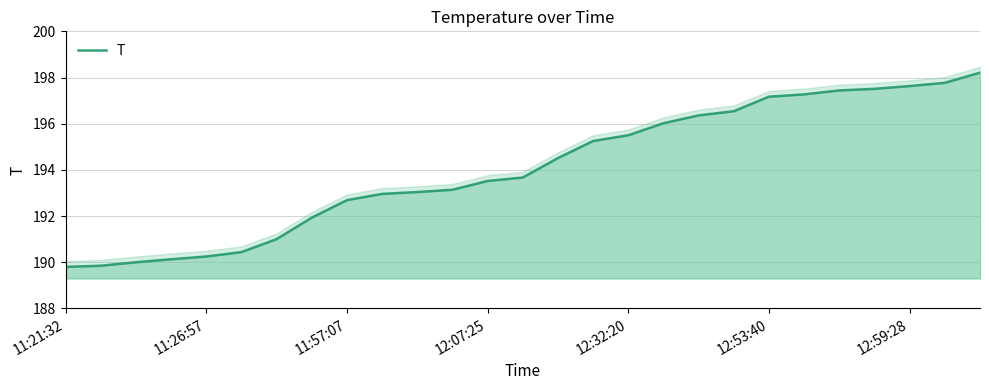

What is the smallest value displayed?

189.8